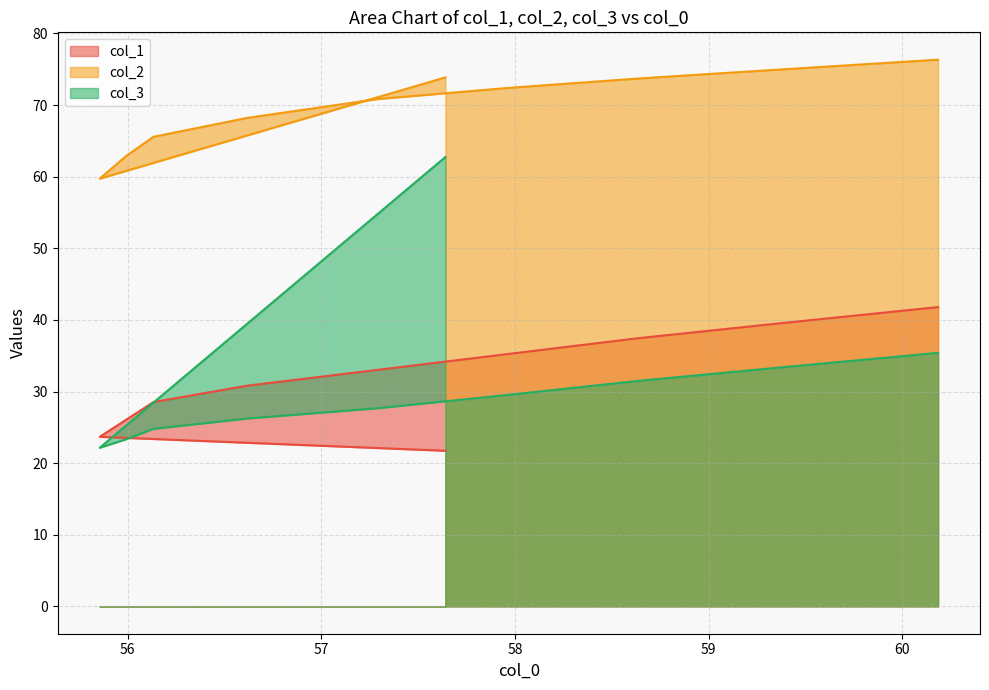

Does the chart display data point markers on the line(s)?

No